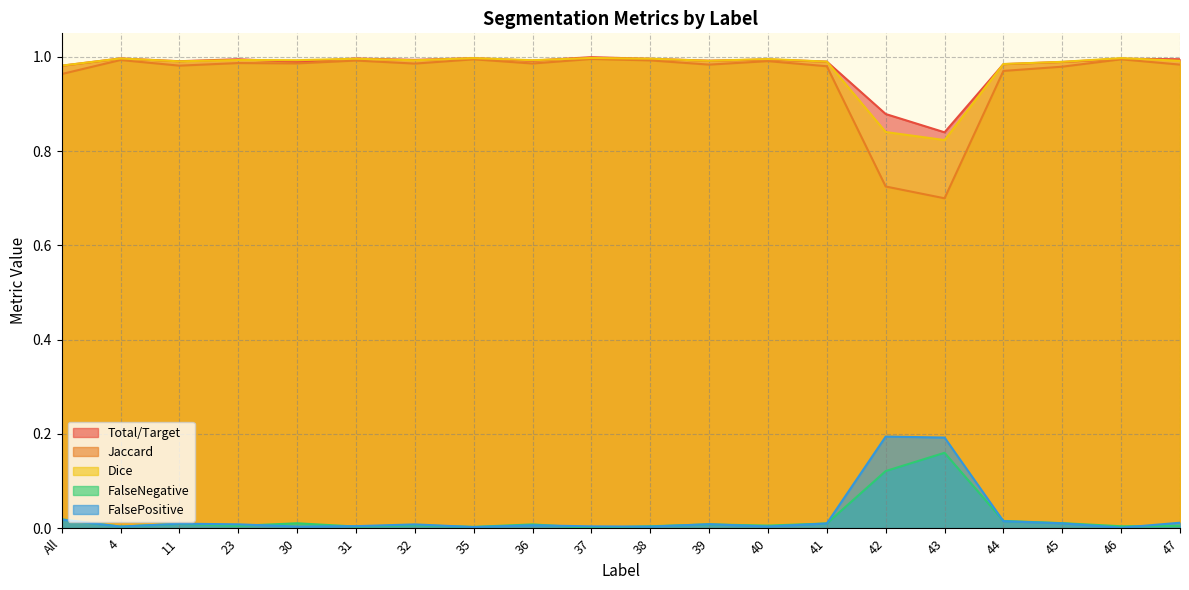

What is the label of the 11th point from the left?

38